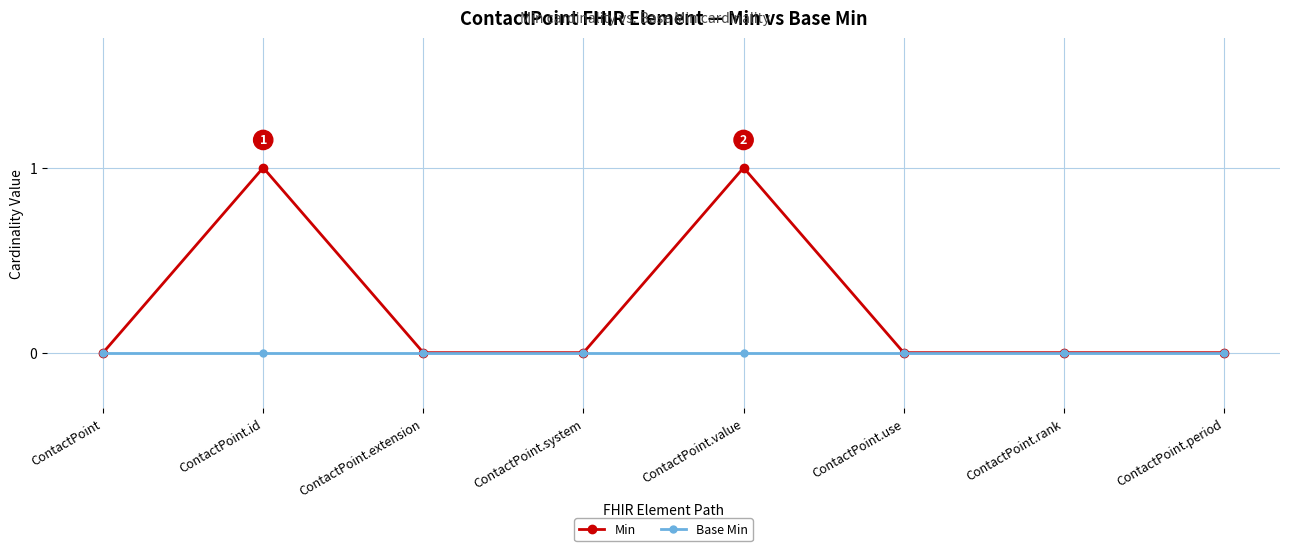

The value of Min at ContactPoint.rank is 0. True or false?

True